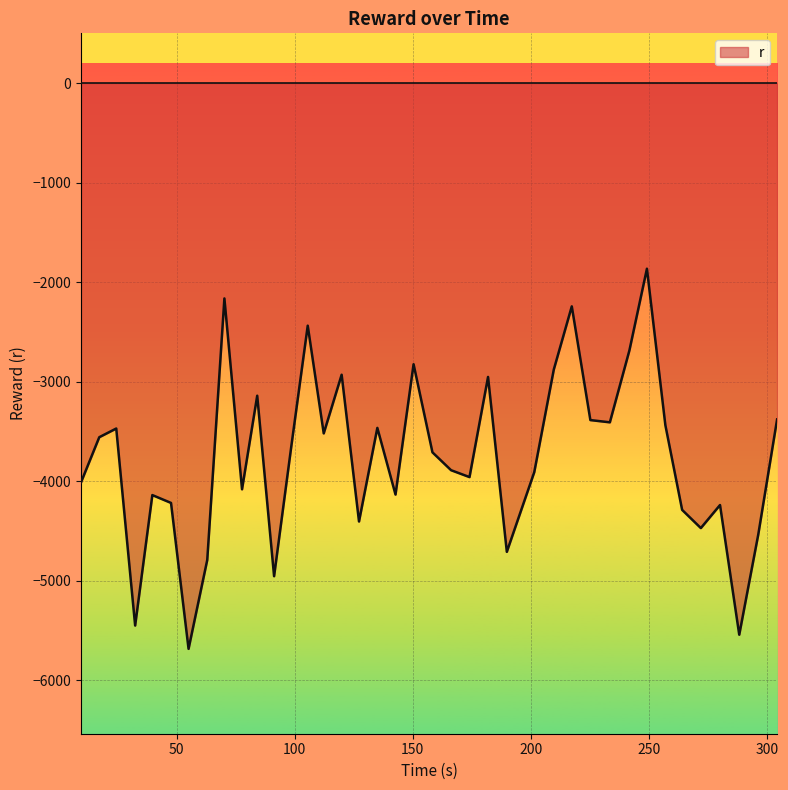

What is the minimum value shown in the chart?

-5686.1